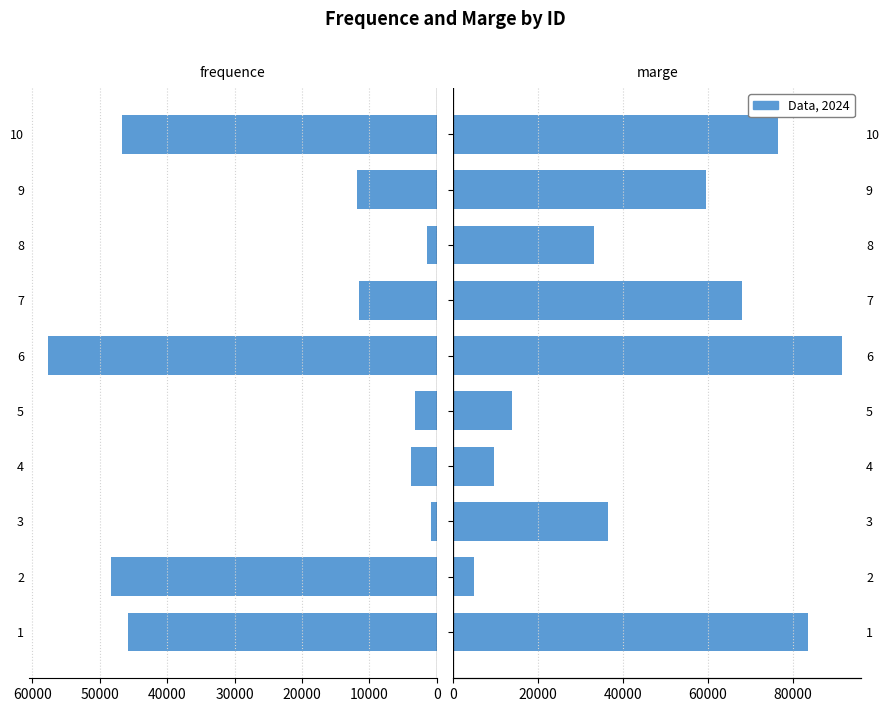

Which series has the widest spread of values?

marge